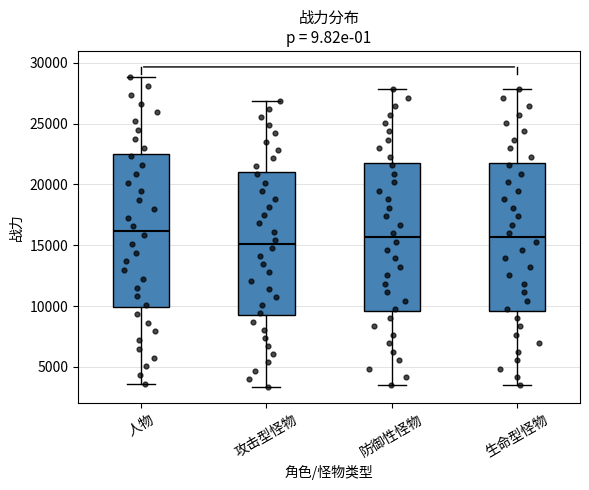

Reading left to right, read every box against the y-axis: the position of its median line, the range the box covers, and the ends of its whiskers. The values are not printed on the chart, so give them approximately, as read against the axis.

人物: median 16000, box 10000 to 22500, whiskers 3500 to 29000
攻击型怪物: median 15000, box 9000 to 21000, whiskers 3500 to 27000
防御性怪物: median 15500, box 9500 to 22000, whiskers 3500 to 28000
生命型怪物: median 15500, box 9500 to 22000, whiskers 3500 to 28000